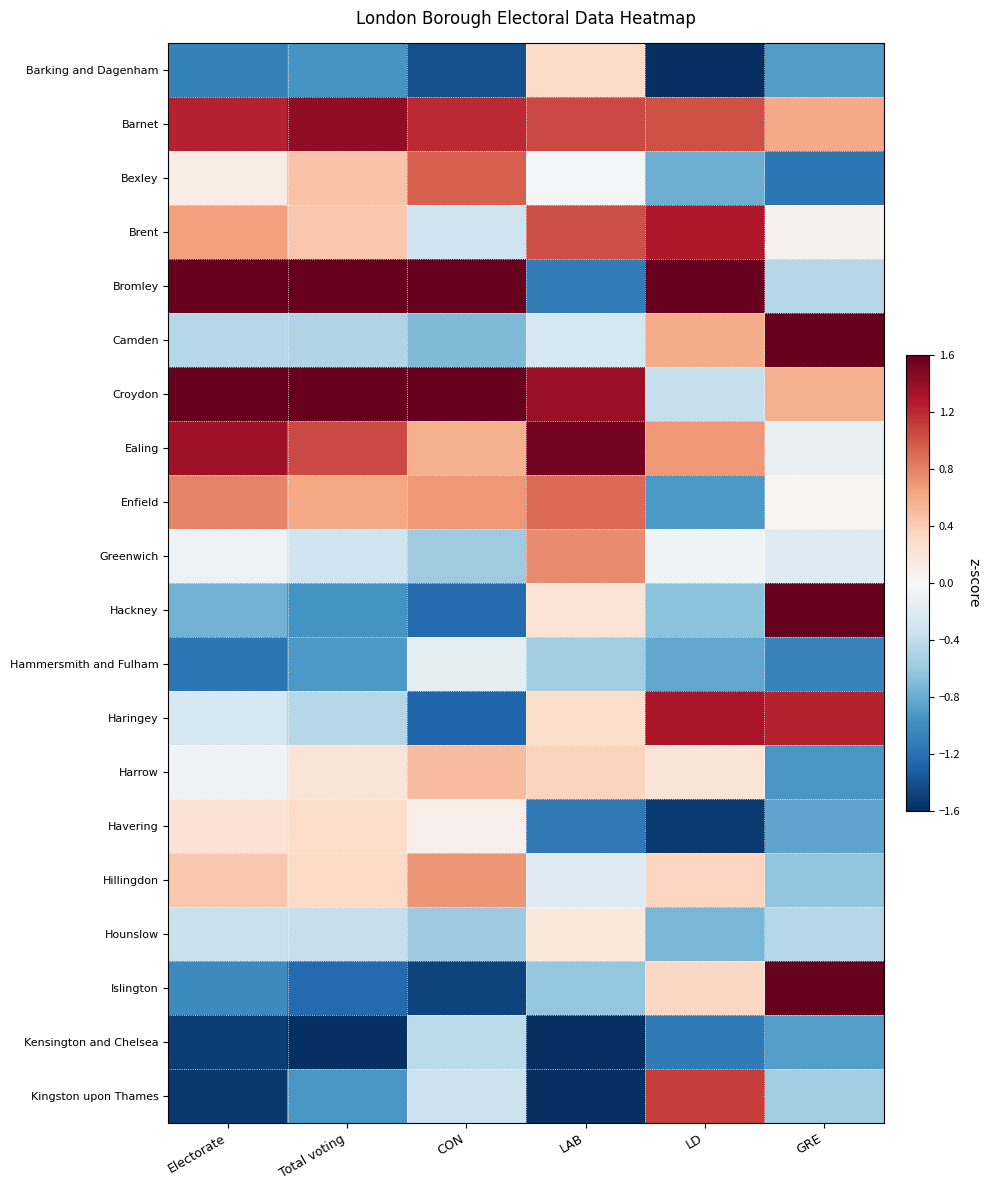

Which has a higher value, CON or Total voting?

Total voting